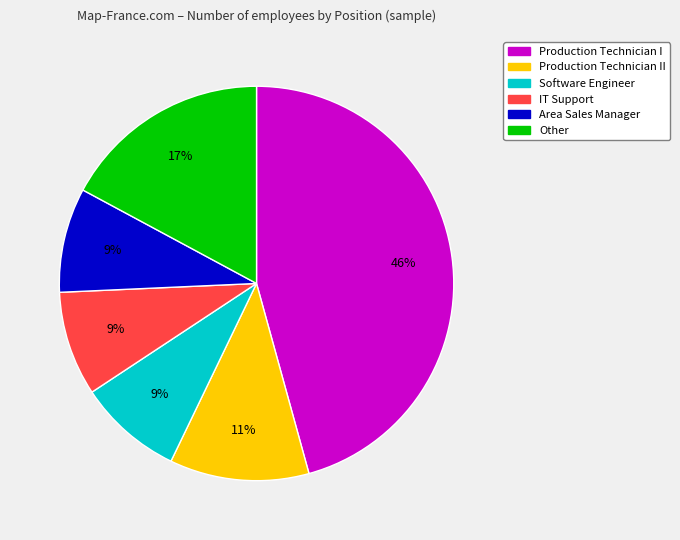

Does any single category account for the majority?

No